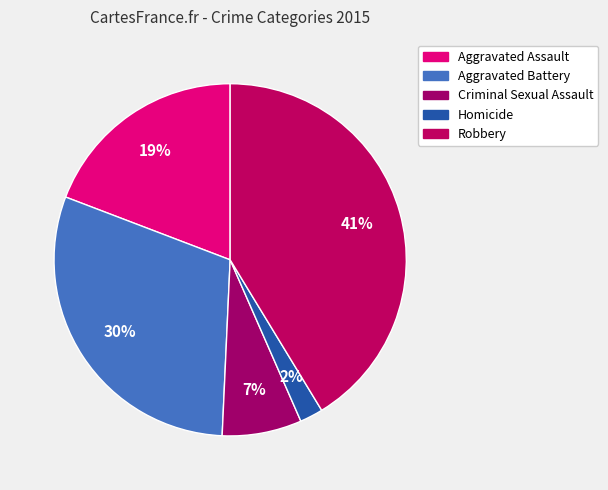

Rank the categories by value from highest to lowest.

Robbery, Aggravated Battery, Aggravated Assault, Criminal Sexual Assault, Homicide